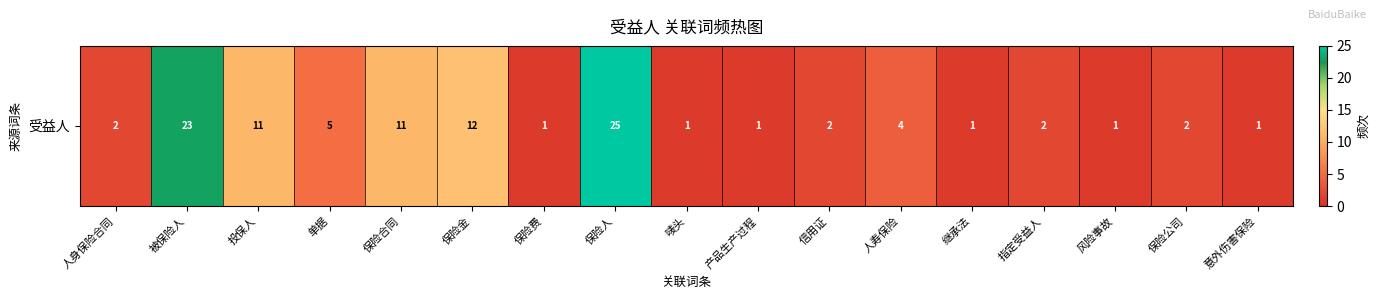

Reading left to right, transcribe all the data shown in this chart.

人身保险合同=2	被保险人=23	投保人=11	单据=5	保险合同=11	保险金=12	保险费=1	保险人=25	唛头=1	产品生产过程=1	信用证=2	人寿保险=4	继承法=1	指定受益人=2	风险事故=1	保险公司=2	意外伤害保险=1